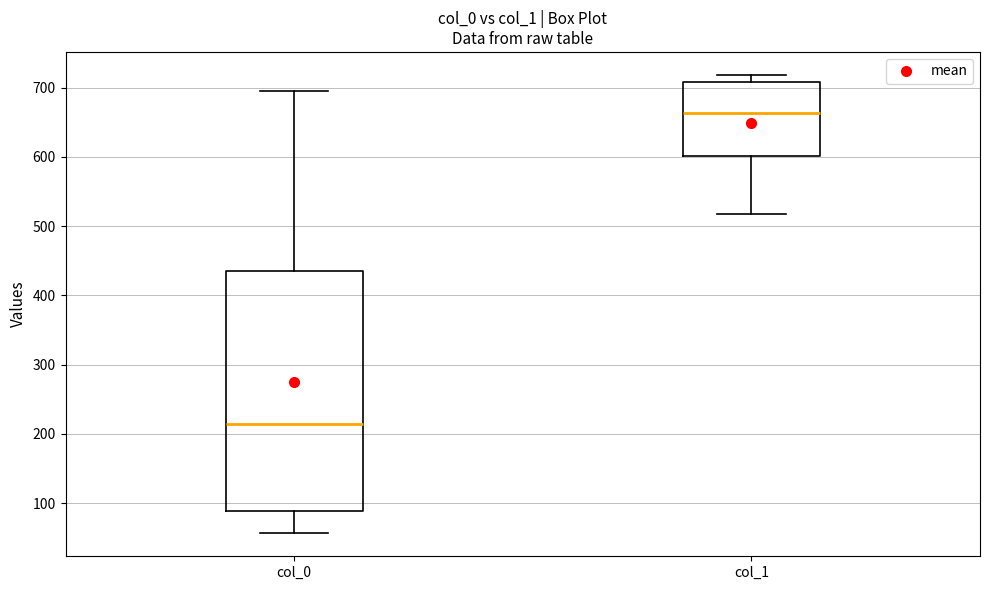

Where does the median line of the box for col_0 sit on the y-axis? The values are not printed on the chart, so give them approximately, as read against the axis.

210